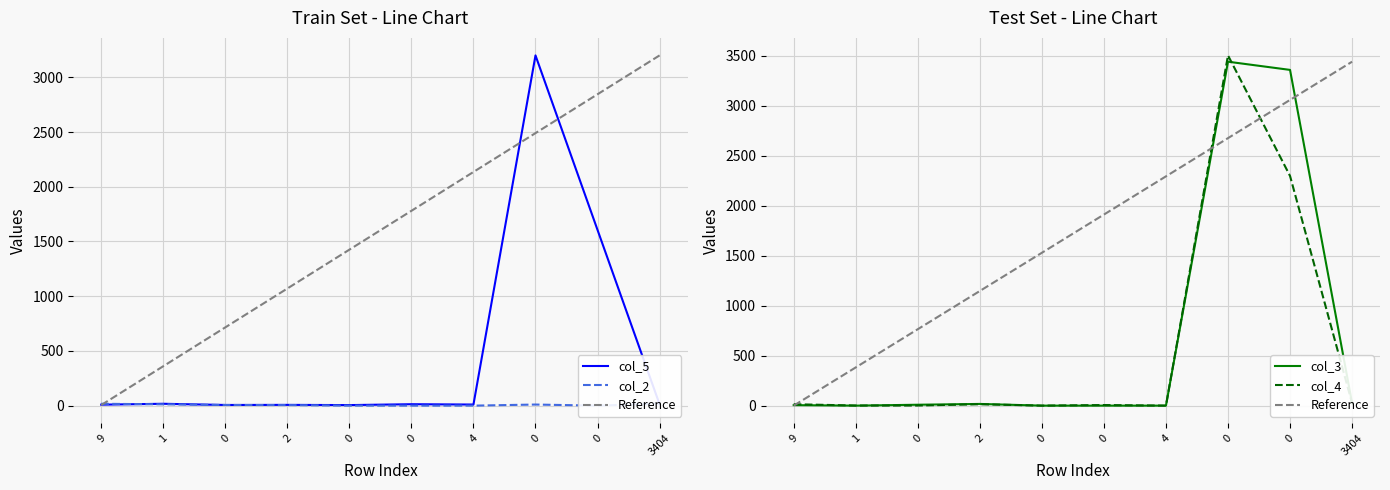

What is the average value of the col_2 series?

6.9